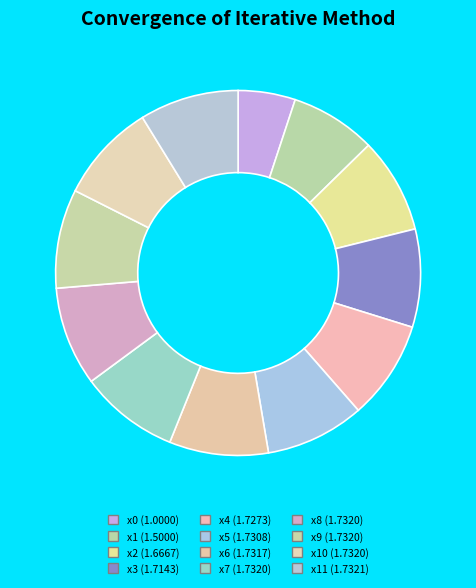

How many segments does this pie chart have?

12